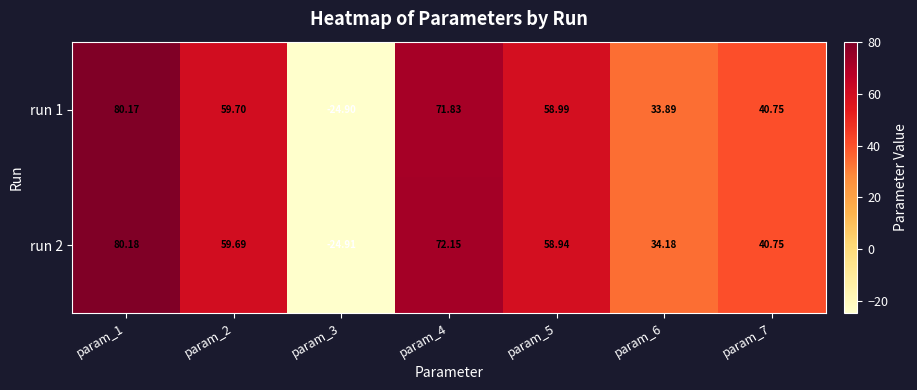

Is the value of run 1 at param_1 greater than the value of run 2 at param_1?

No